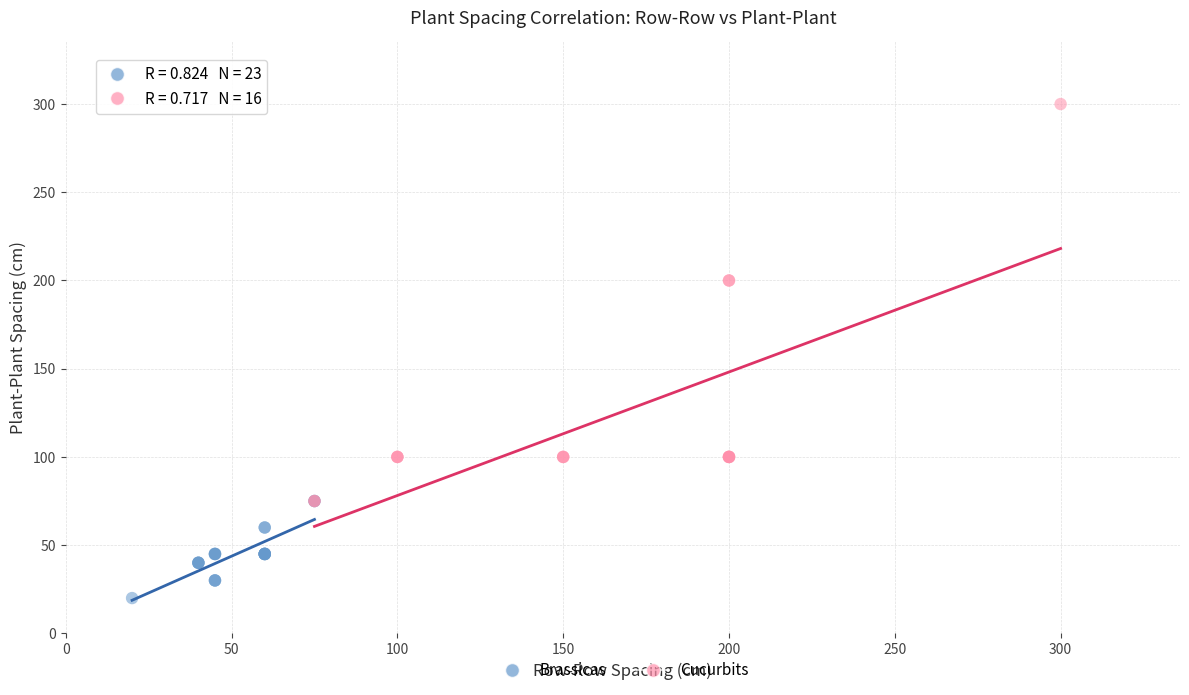

Which series has the largest Y range (max minus min)?

Cucurbits